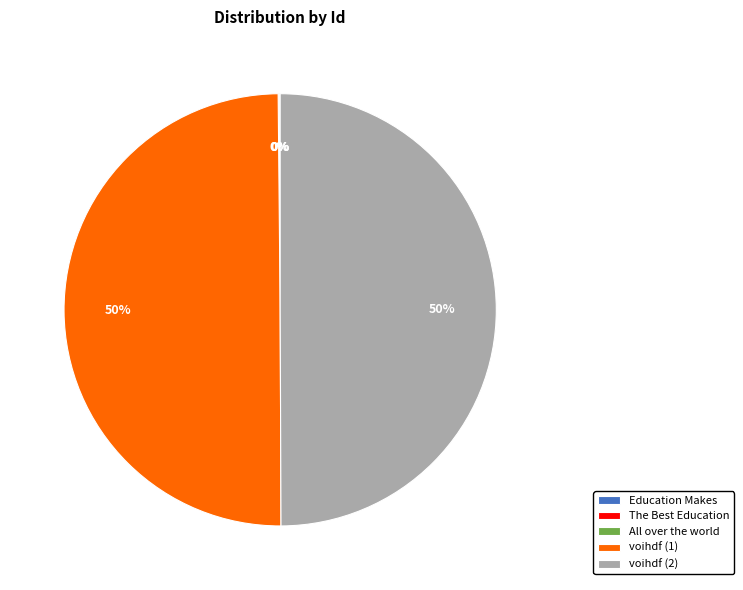

To the nearest percent, what portion does voihdf (2) represent?

50%